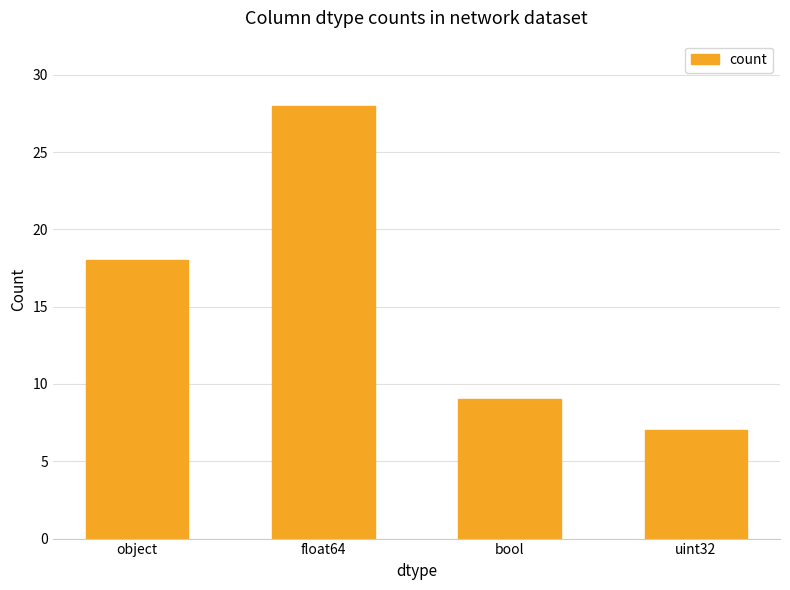

Does the chart contain any negative values?

No